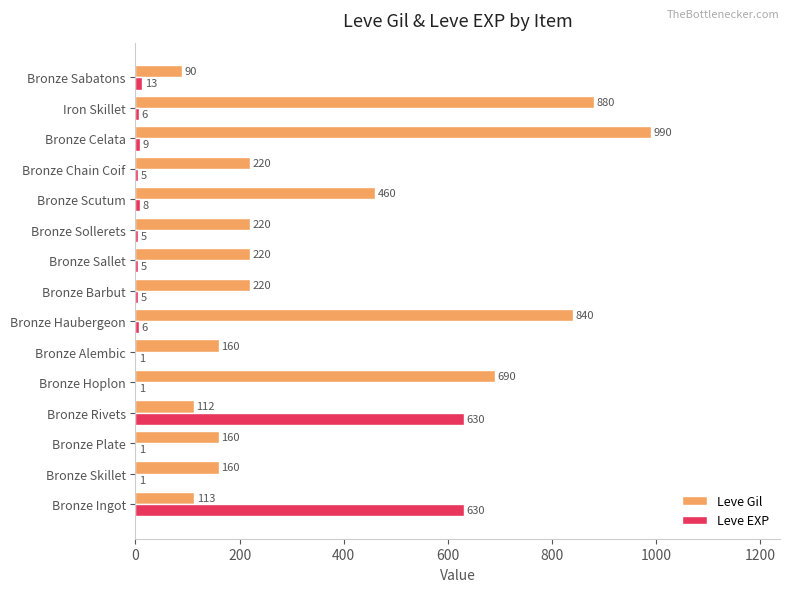

What is the sum of all Leve Gil values?

5535